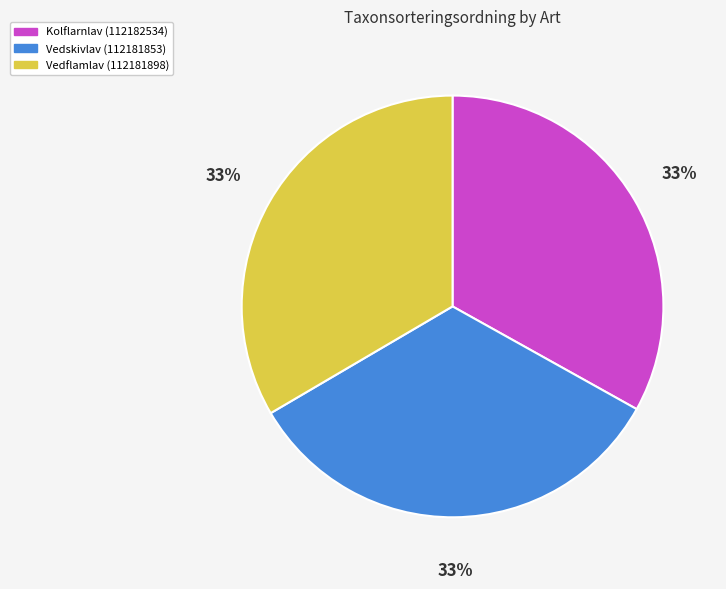

To the nearest percent, what is the combined percentage of Vedskivlav (112181853) and Kolflarnlav (112182534)?

67%